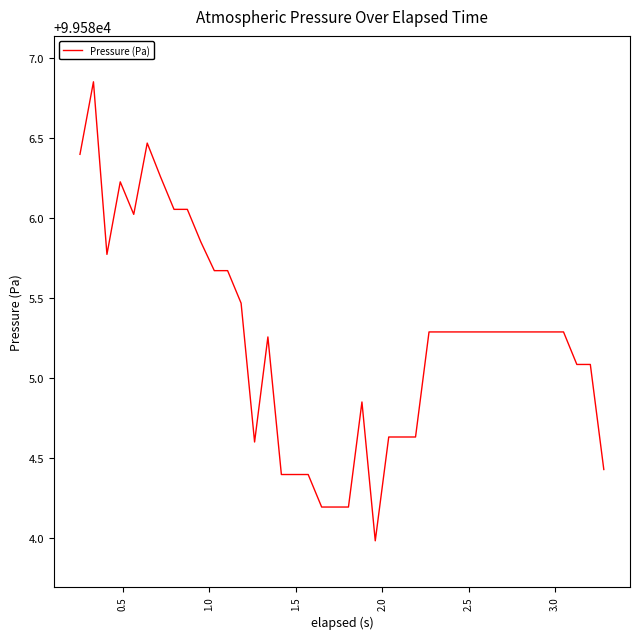

What is the minimum value shown in the chart?

99584.0